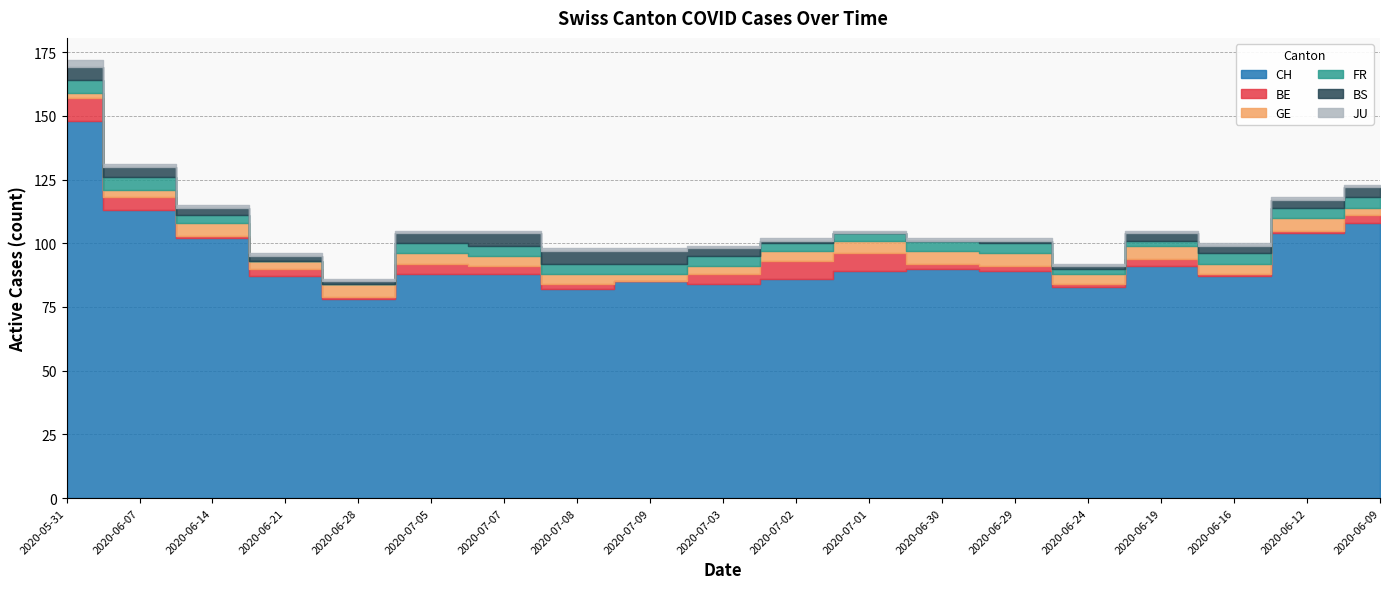

What are all the series names shown in the legend?

CH, BE, GE, FR, BS, JU